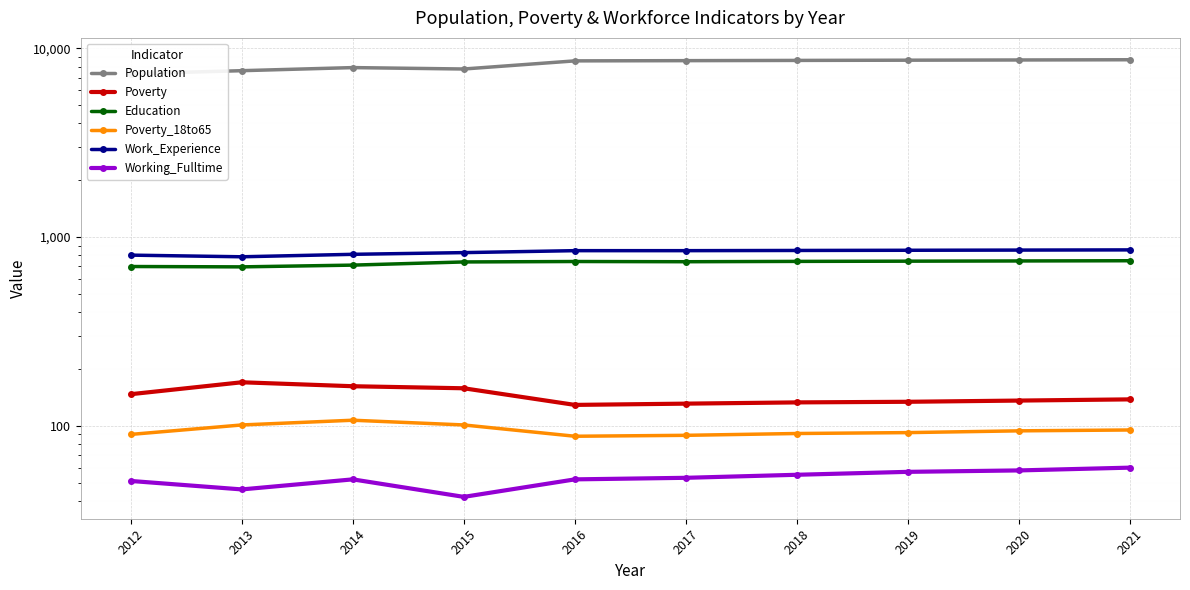

How many categories are shown in the chart?

10